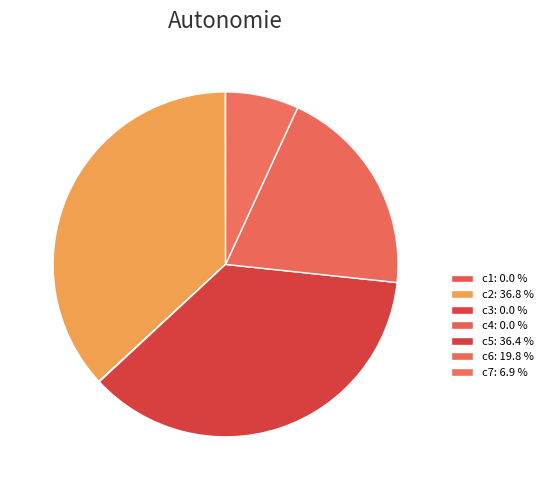

How many segments does this pie chart have?

7